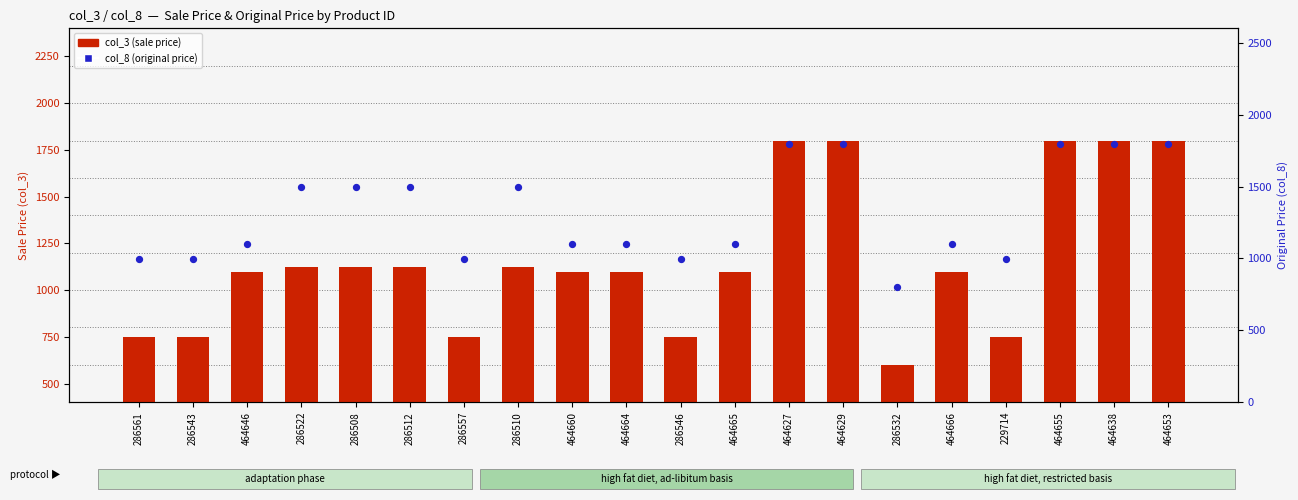

What is the total value across all series at 464638?

3598